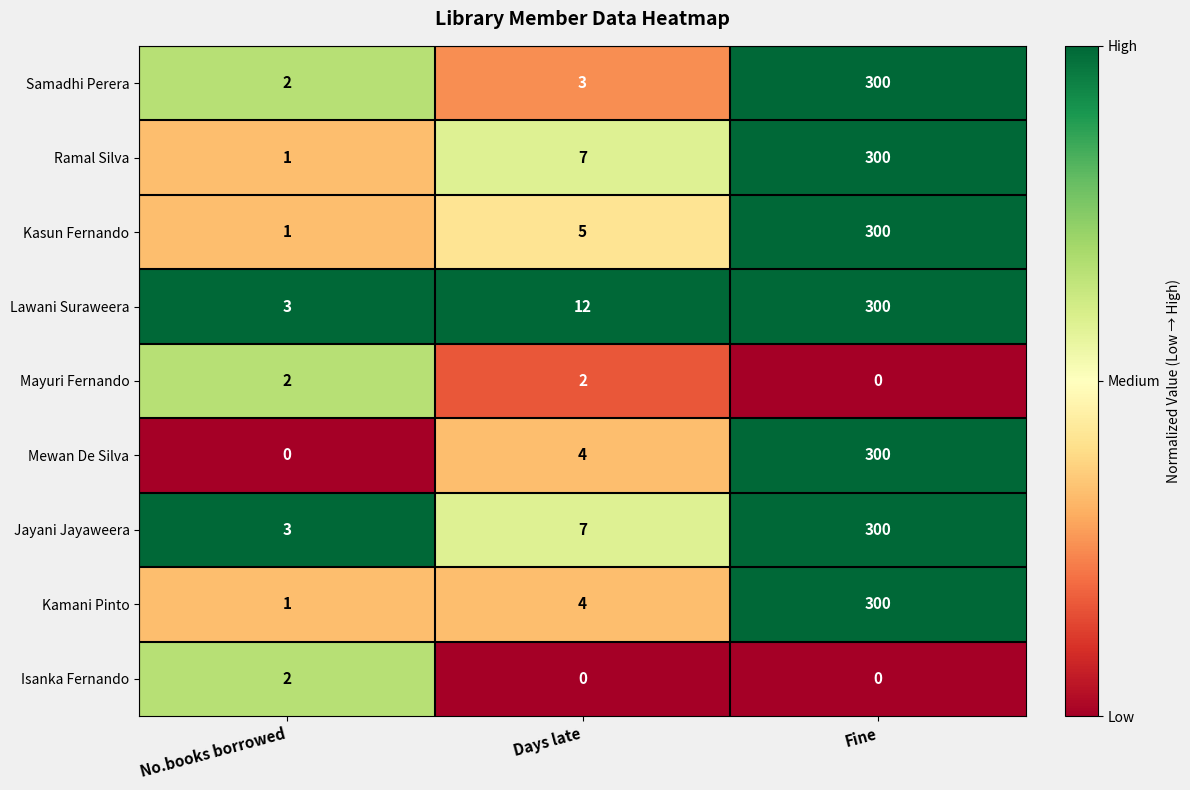

Which series has the largest range (max minus min)?

Mewan De Silva